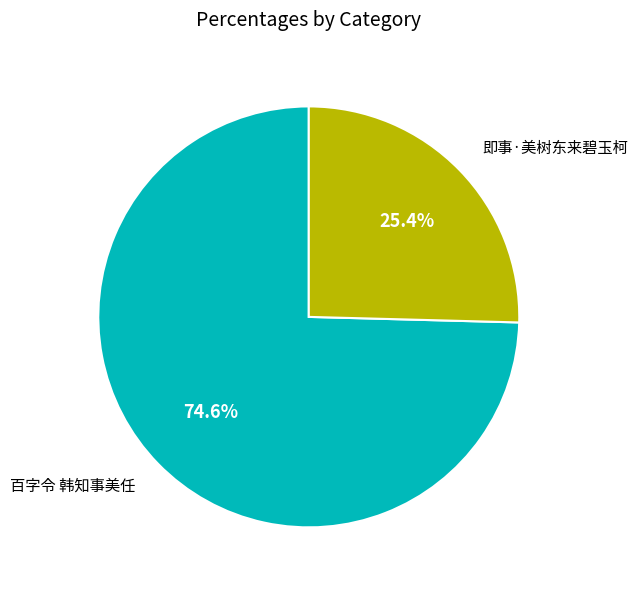

Which has a higher value, 即事·美树东来碧玉柯 or 百字令 韩知事美任?

百字令 韩知事美任